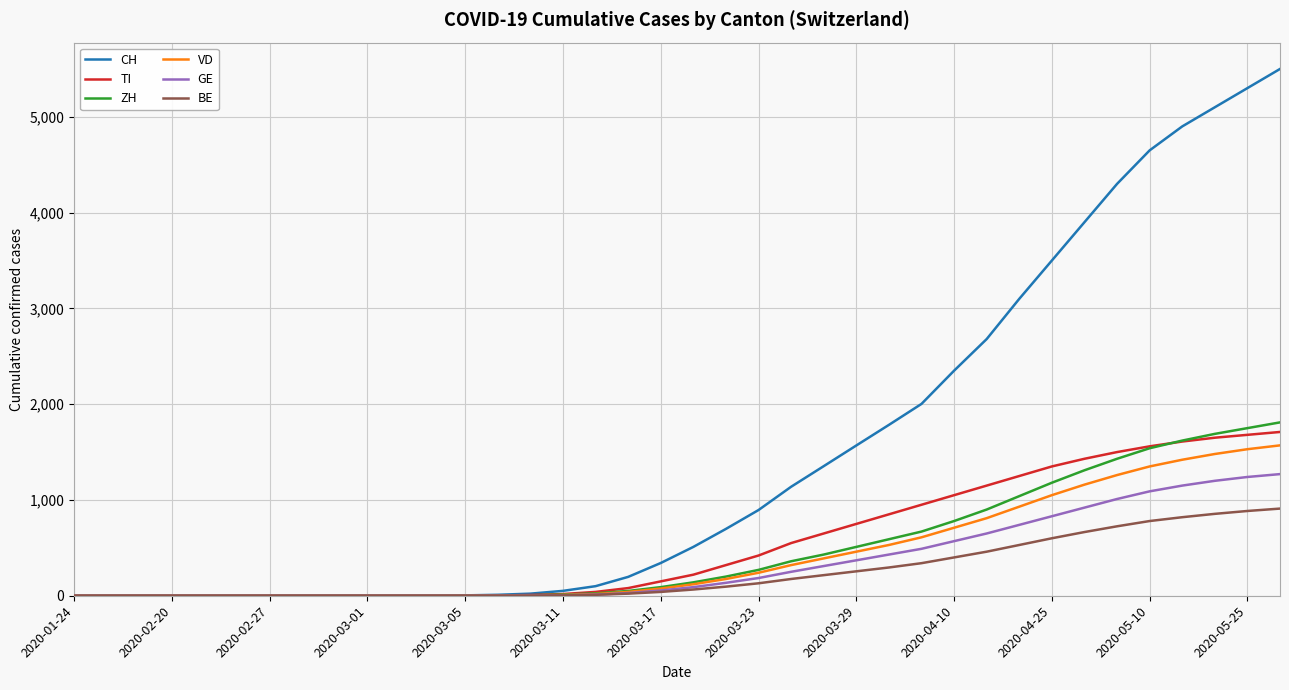

What is the maximum value for VD?

1570